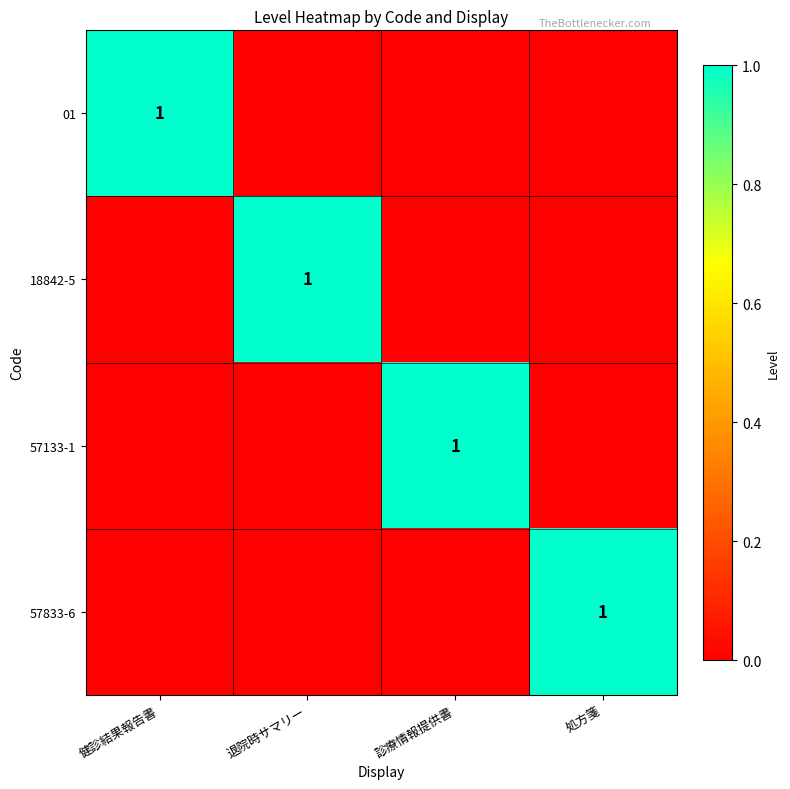

At which label does 01 reach its minimum?

退院時サマリー